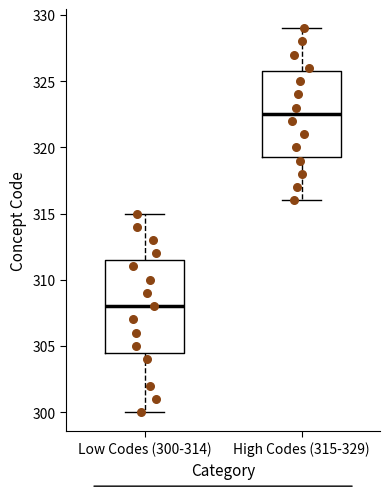

Where is the upper edge of the box for High Codes (315-329) on the y-axis? The values are not printed on the chart, so give them approximately, as read against the axis.

326.0